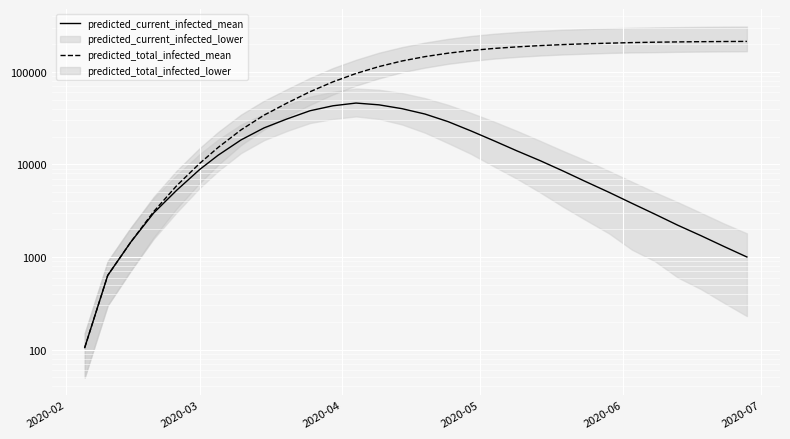

What is the difference between the maximum and second lowest values in the predicted_total_infected_mean series?

212568